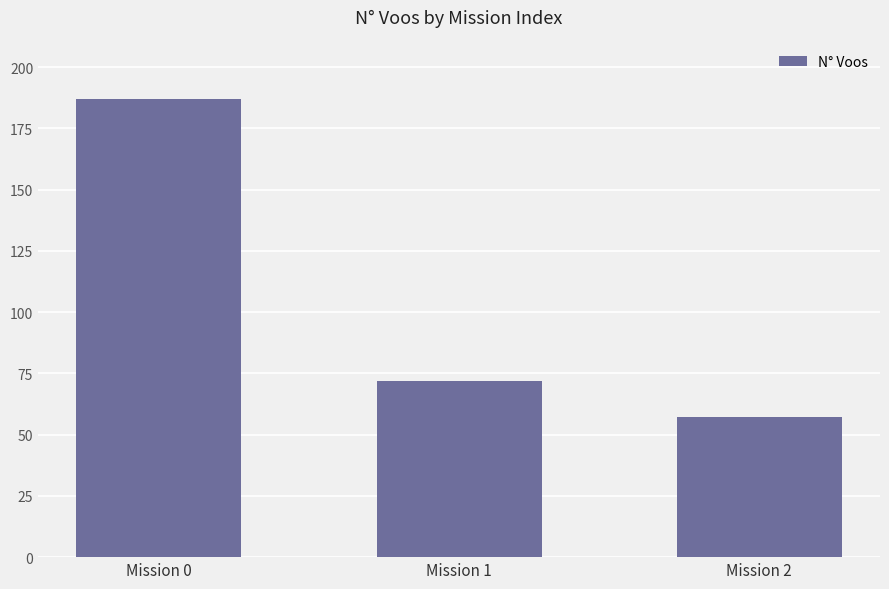

What is the difference between the values at Mission 0 and Mission 1?

115